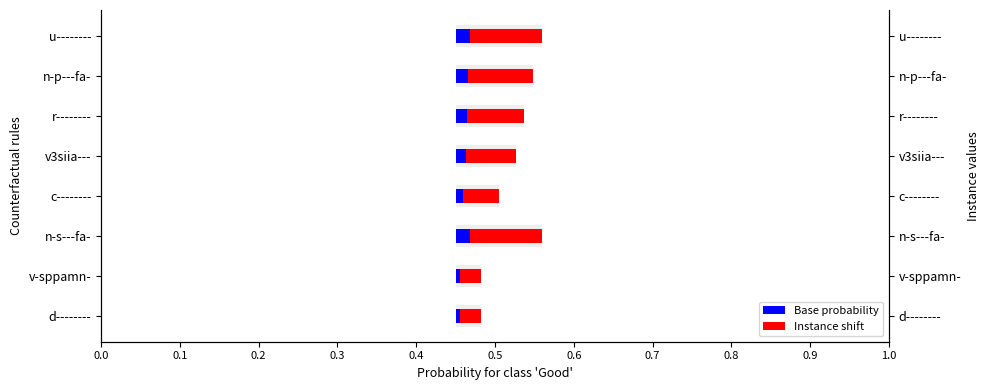

What is the sum of all Base probability values?

0.1